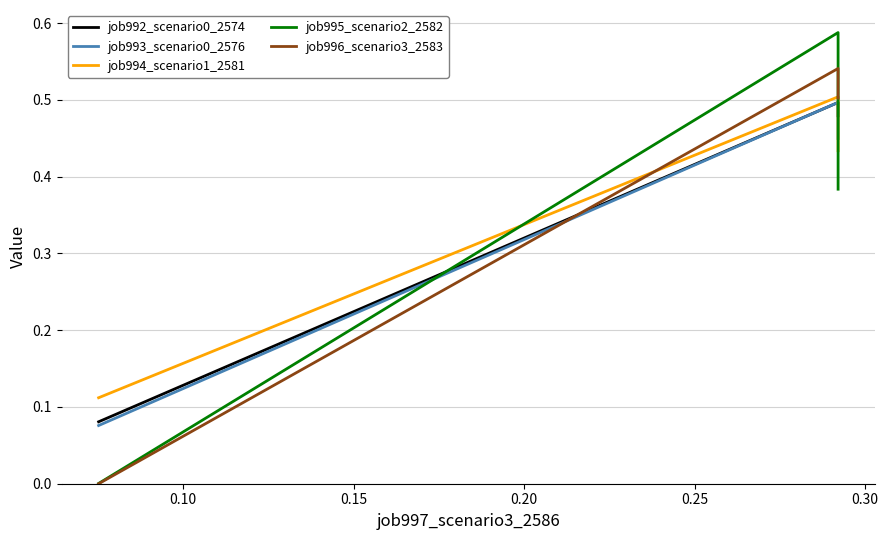

What is the value of the job994_scenario1_2581 point at the 1st from the left?

0.1